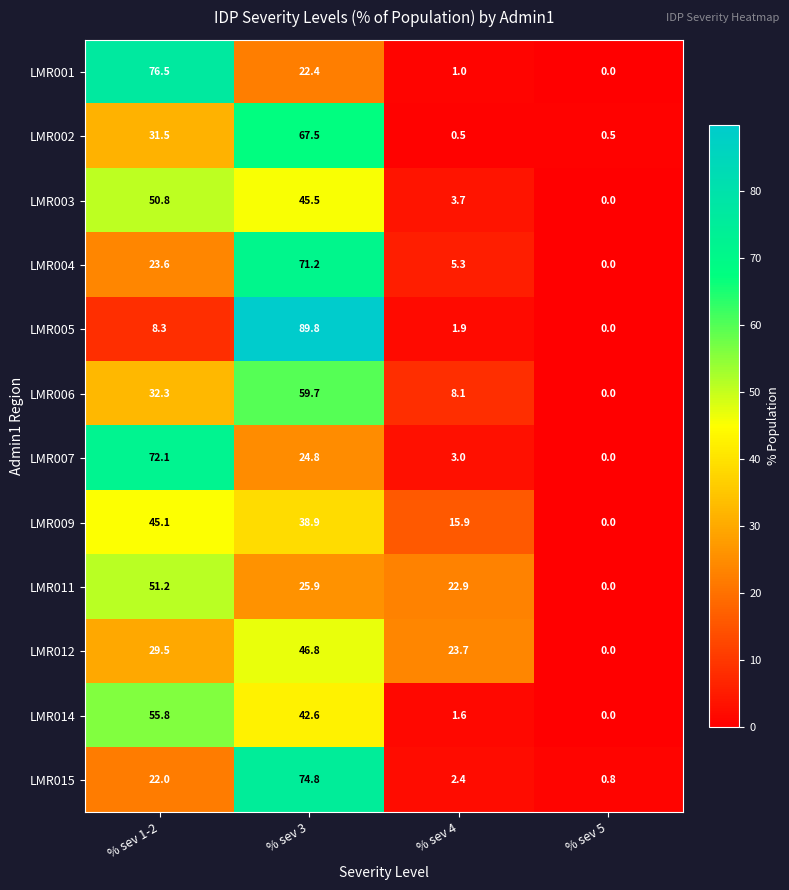

What is the spread (max minus min) of values at % sev 5?

0.8